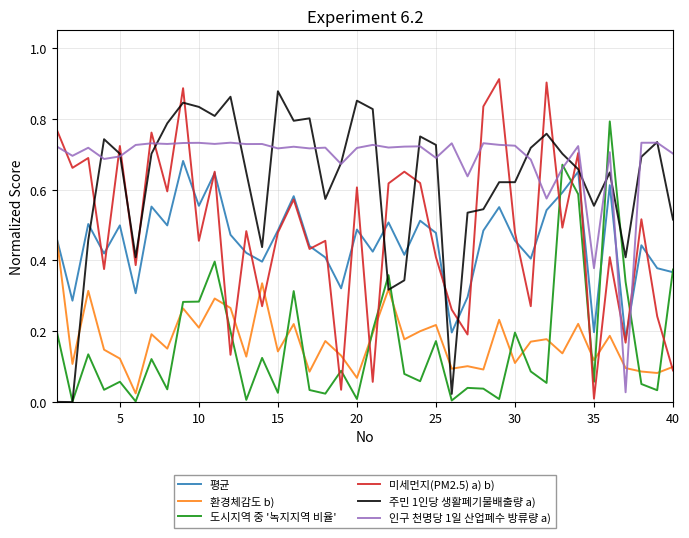

How many intersections are there between 미세먼지(PM2.5) a) b) and 주민 1인당 생활폐기물배출량 a)?

17